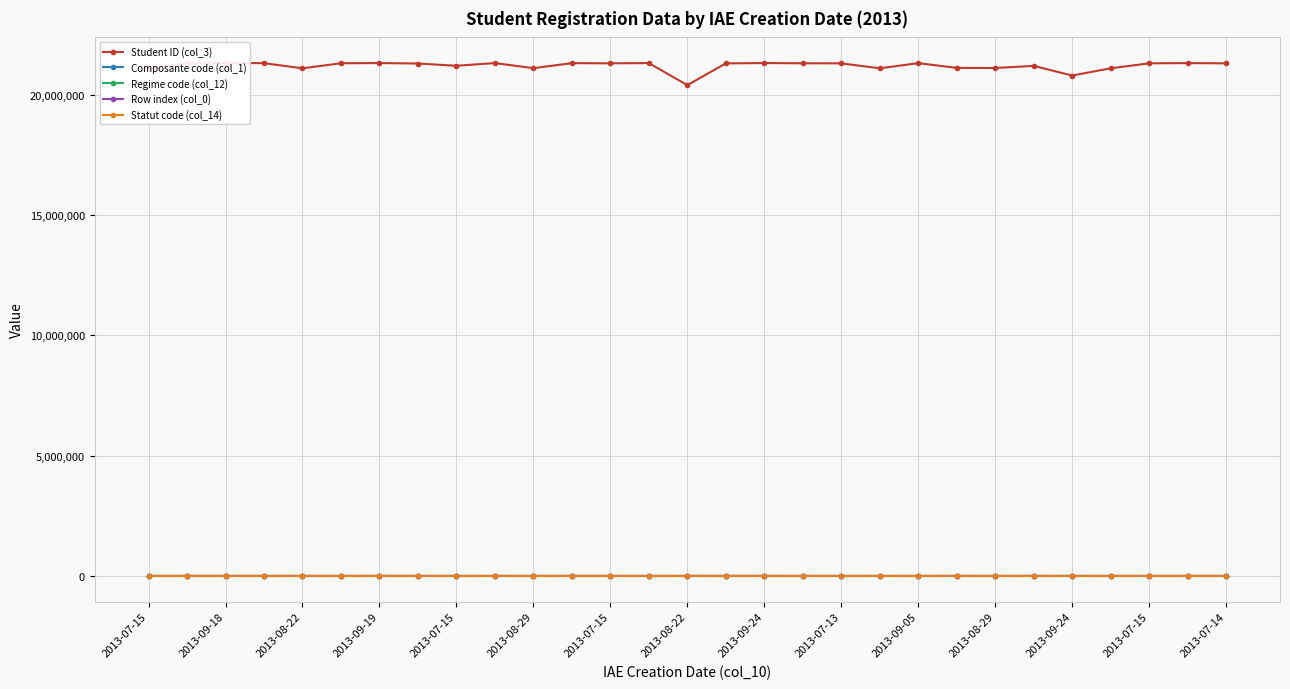

True or false: Row index (col_0) has more than 0 interior local peaks.

True